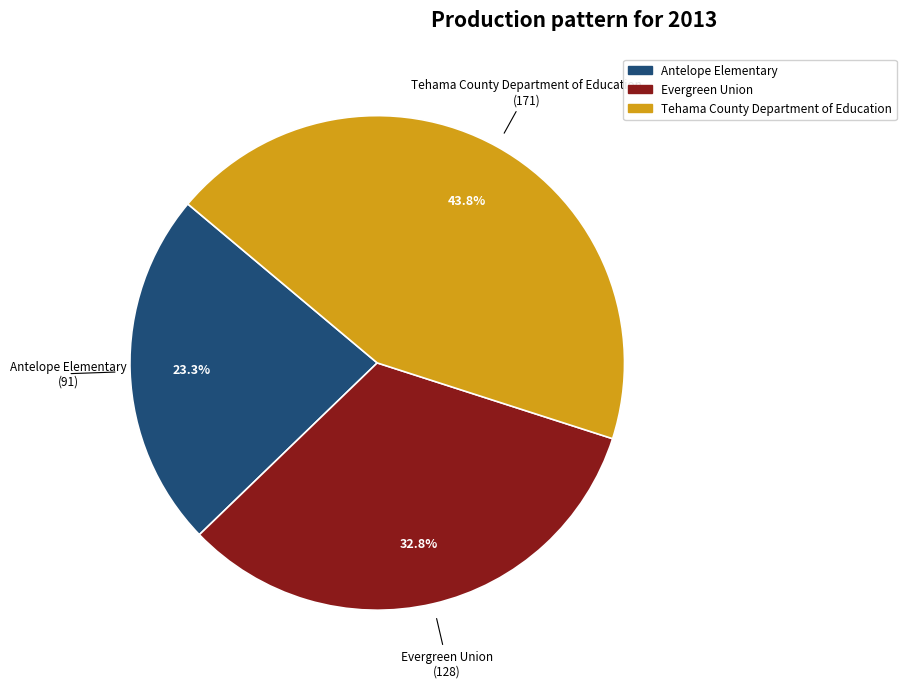

To the nearest percent, what is the difference between the Antelope Elementary and Tehama County Department of Education slice percentages?

21%